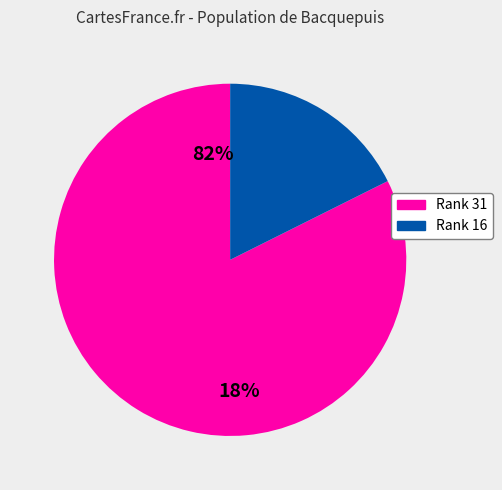

What is the largest slice in the pie chart?

31